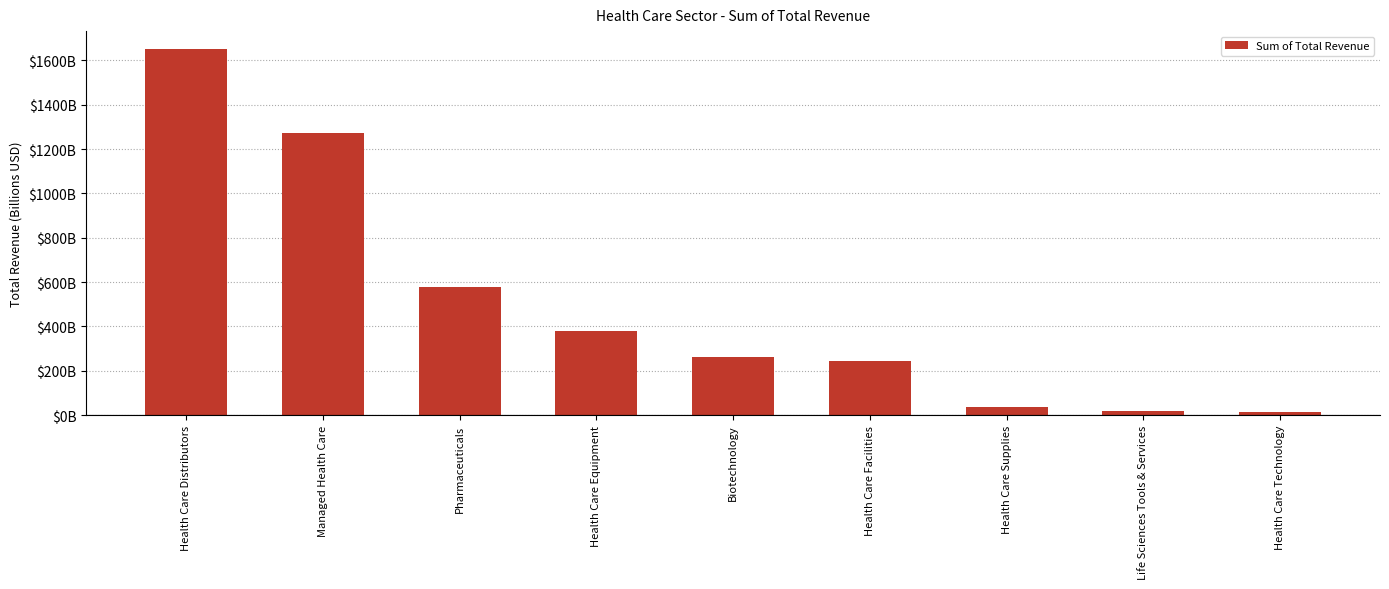

Where does the data first go above 263?

Health Care Distributors